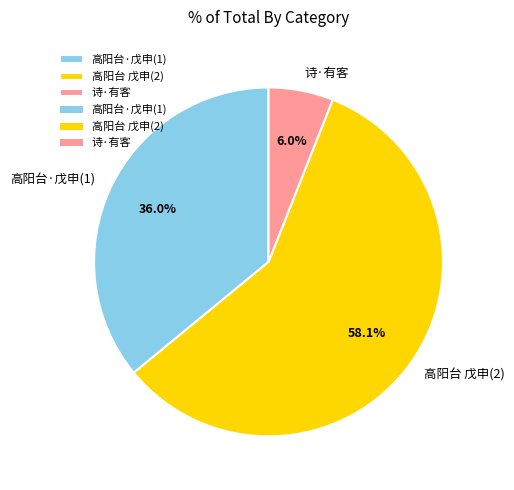

Count the number of slices in the pie.

3